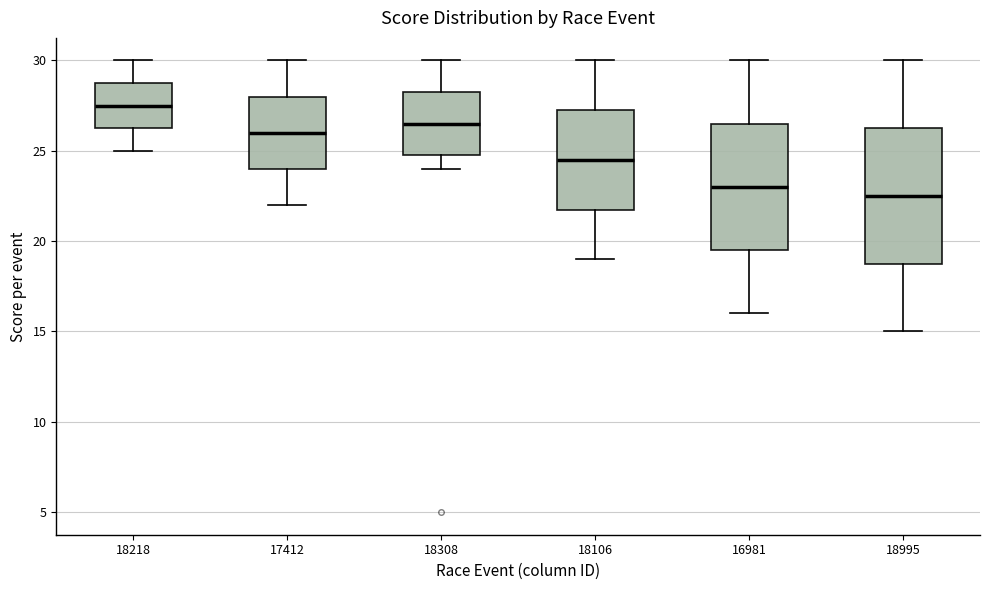

Reading left to right, read every box against the y-axis: the position of its median line, the range the box covers, and the ends of its whiskers. The values are not printed on the chart, so give them approximately, as read against the axis.

18218: median 27.5, box 26.5 to 29.0, whiskers 25.0 to 30.0
17412: median 26.0, box 24.0 to 28.0, whiskers 22.0 to 30.0
18308: median 26.5, box 25.0 to 28.5, whiskers 24.0 to 30.0
18106: median 24.5, box 22.0 to 27.5, whiskers 19.0 to 30.0
16981: median 23.0, box 19.5 to 26.5, whiskers 16.0 to 30.0
18995: median 22.5, box 19.0 to 26.5, whiskers 15.0 to 30.0